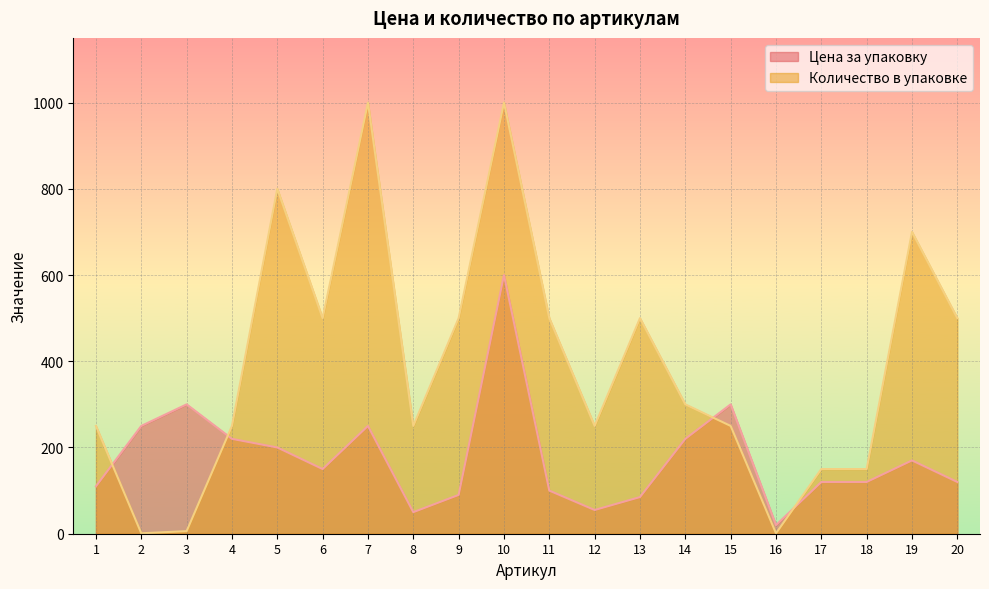

How many lines are shown in the chart?

2